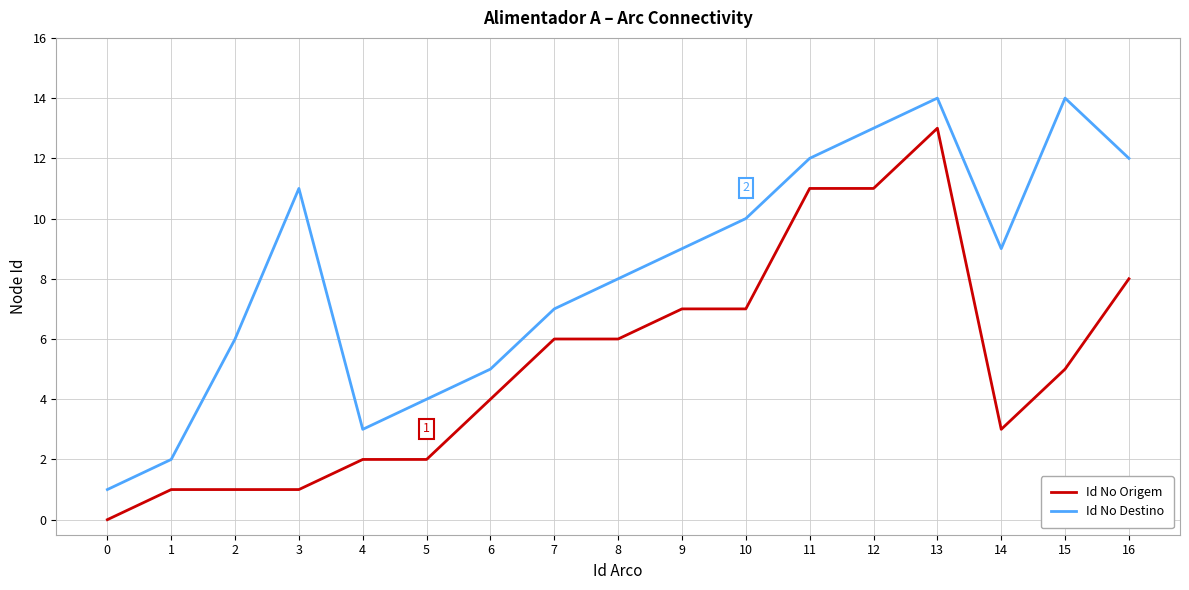

At which label does Id No Destino first exceed 9?

3